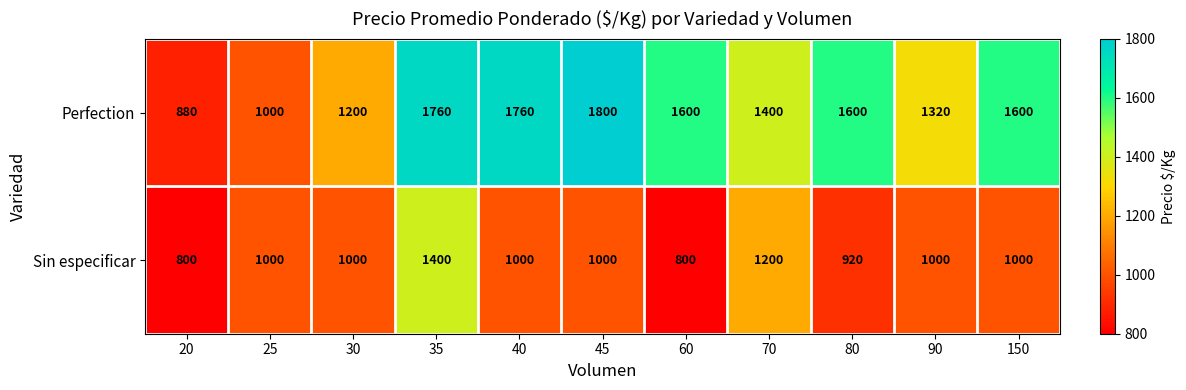

List the series in order of their overall mean, lowest first.

Sin especificar, Perfection